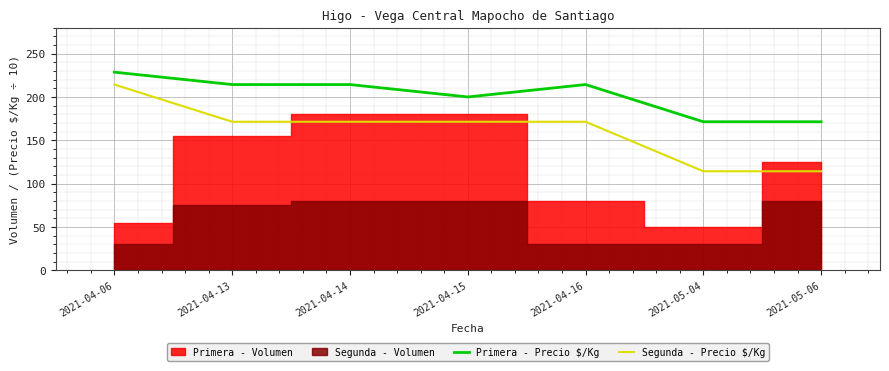

The Primera - Precio $/Kg series shows 146.5 at 2021-04-16. True or false?

False